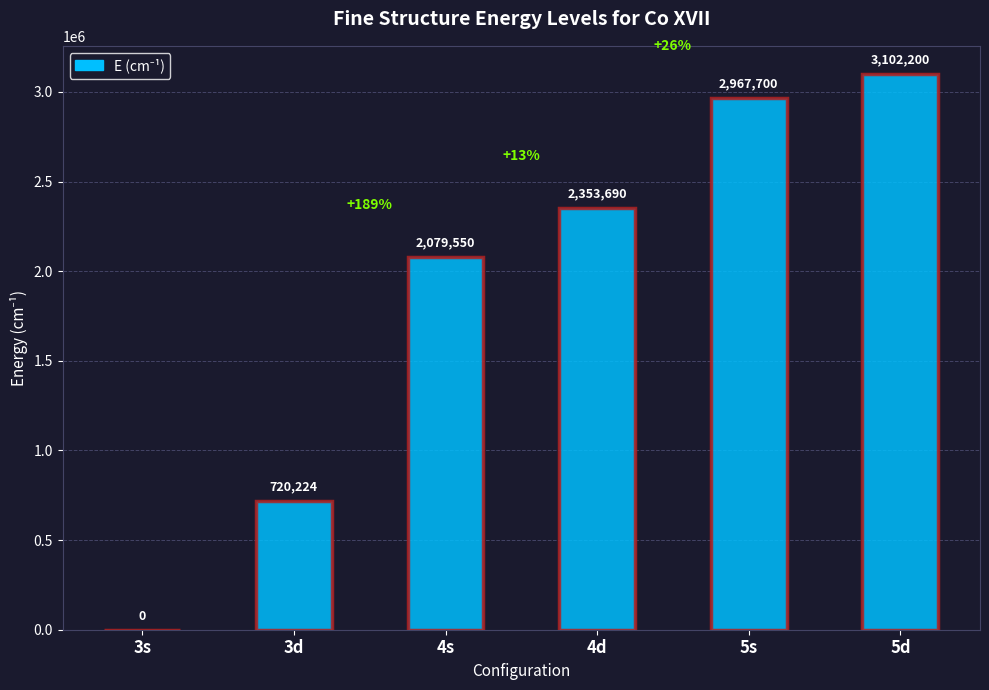

True or false: the data shows 2967700 at 5s.

True